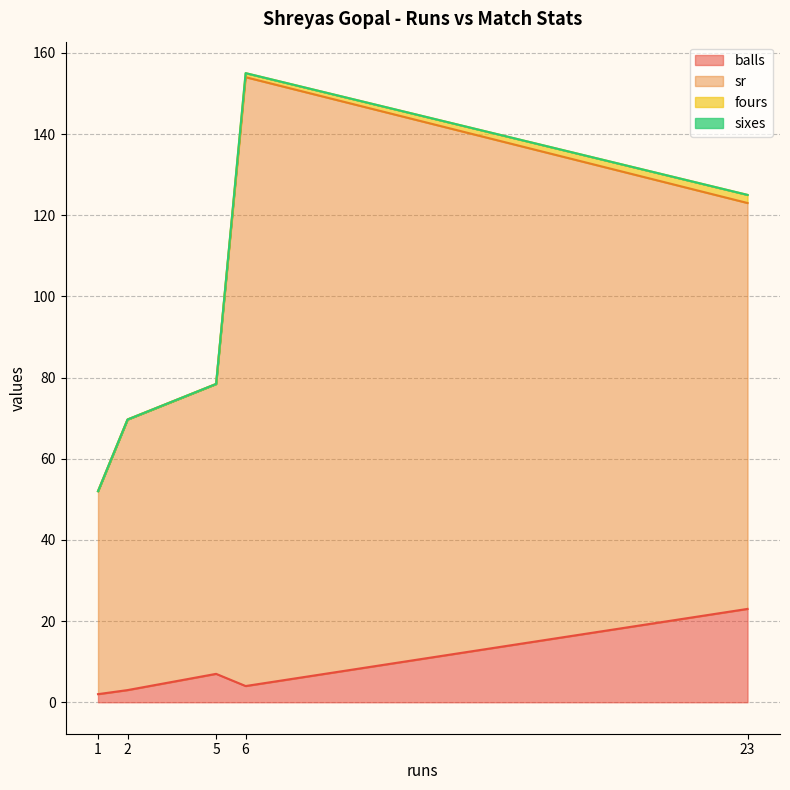

What is the average value of the balls series?

7.8